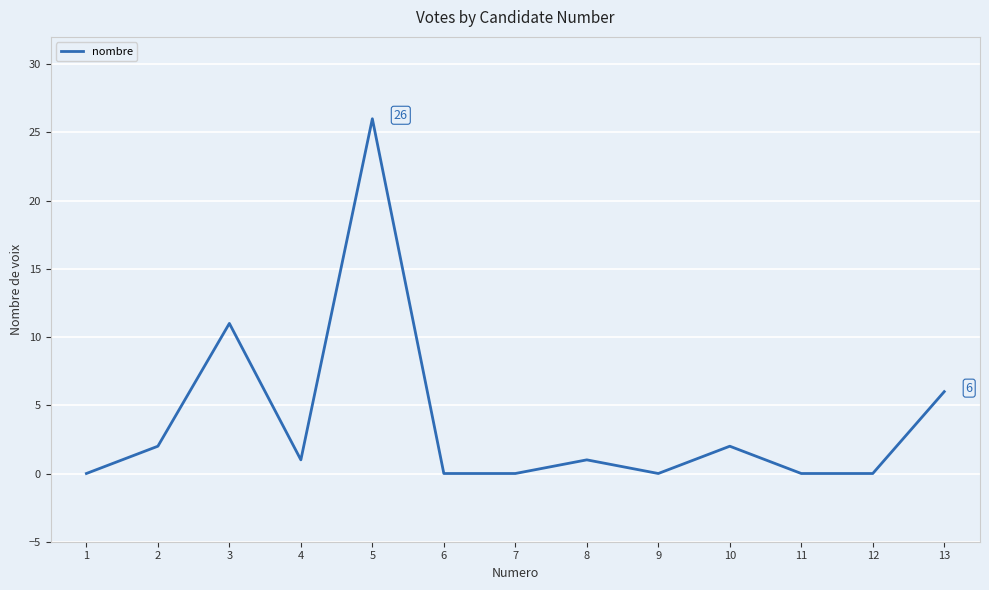

Between 10 and 9, which is larger?

10